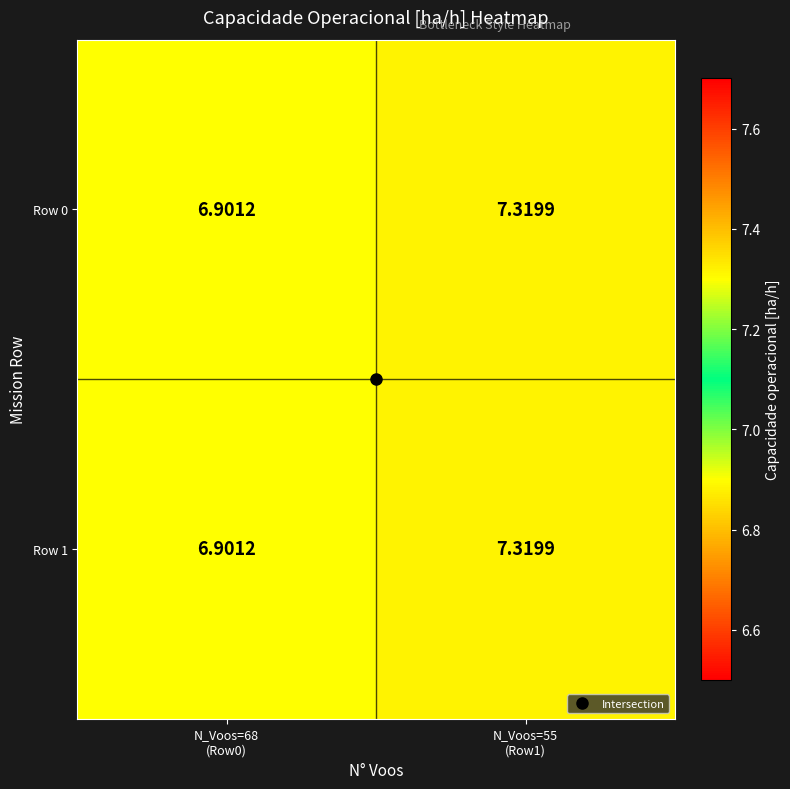

Count the number of categories in the chart.

2